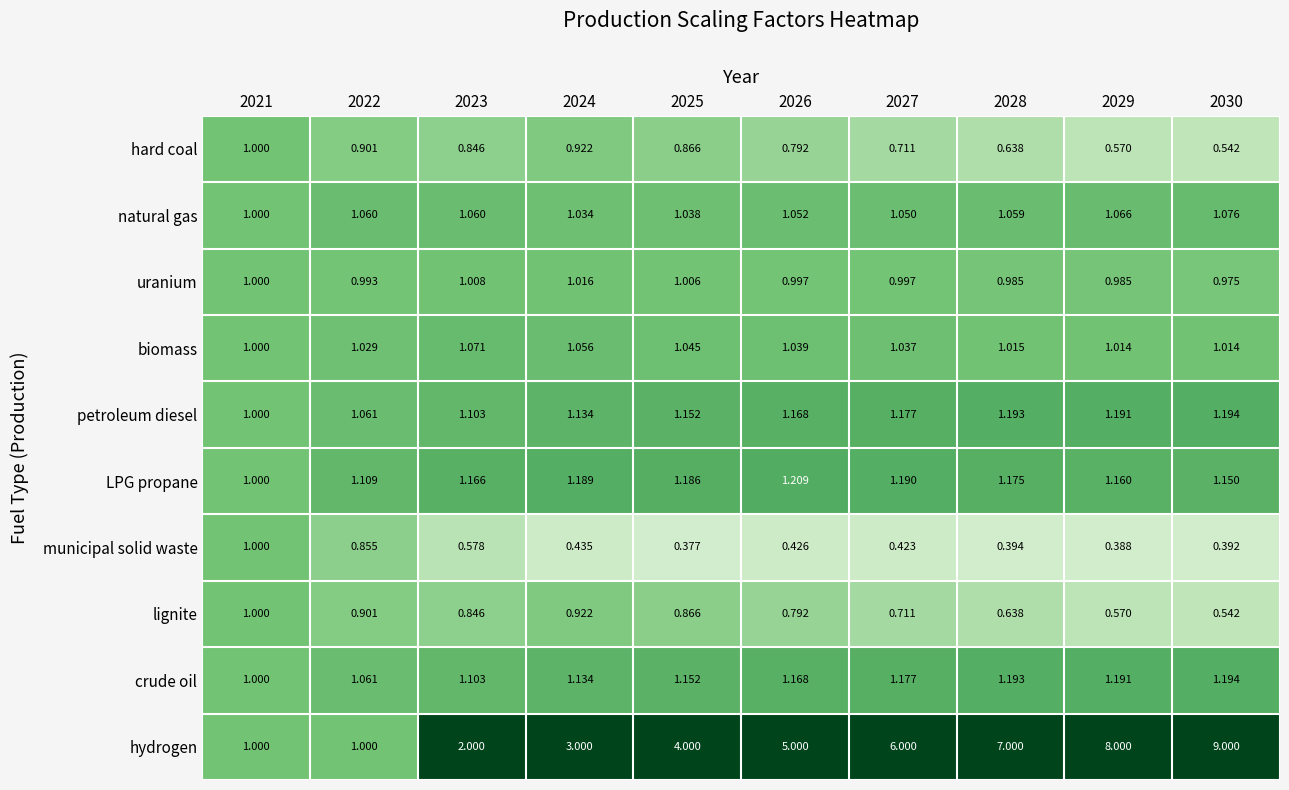

At which category is the sum across all series the highest?

2030